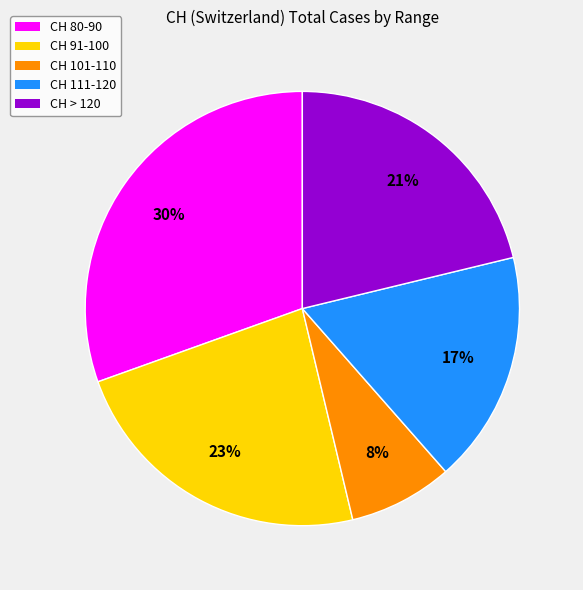

How many segments does this pie chart have?

5